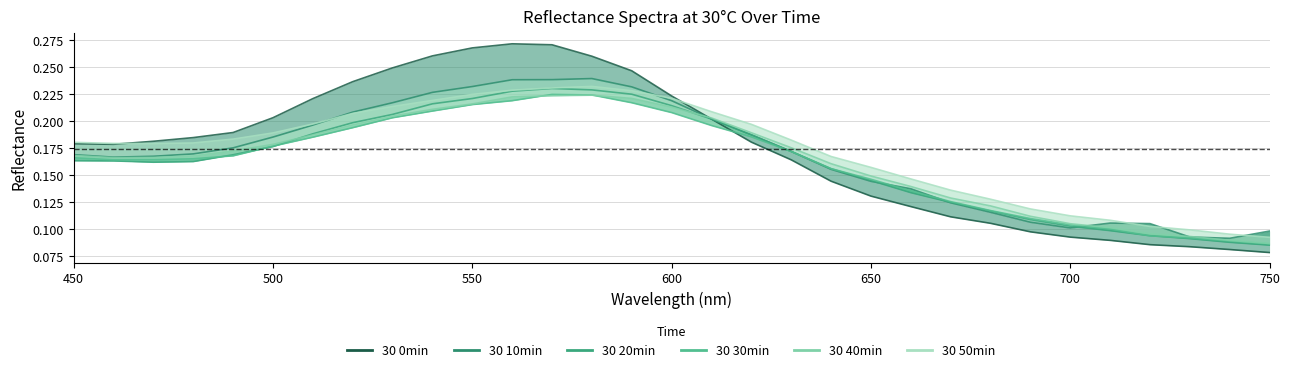

What are all the series names shown in the legend?

30 0min, 30 10min, 30 20min, 30 30min, 30 40min, 30 50min